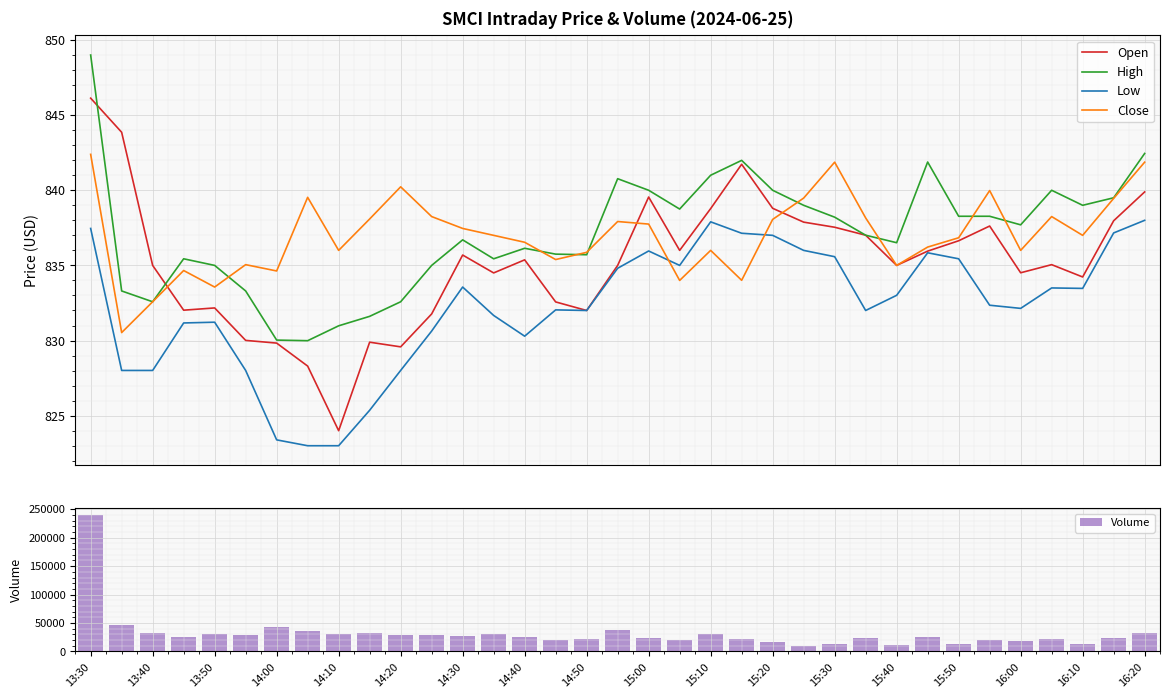

Which series ends up on top after the final intersection of Low and Close?

Close